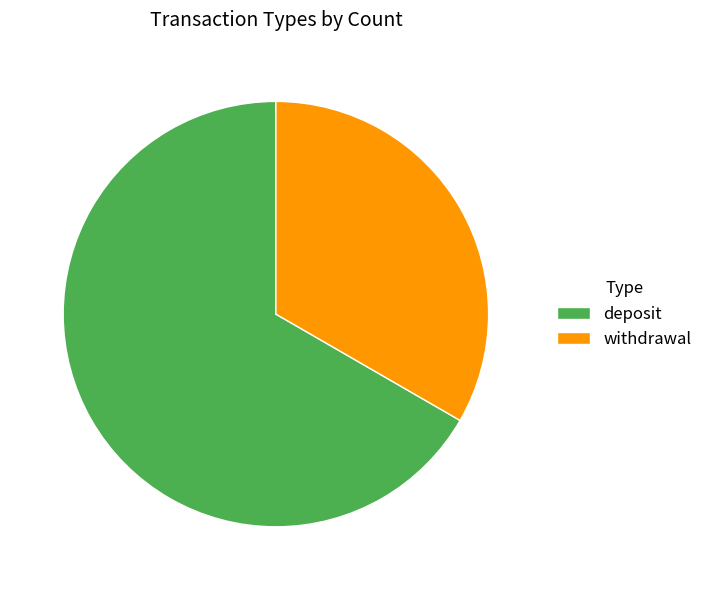

True or false: deposit accounts for 61% of the total.

False